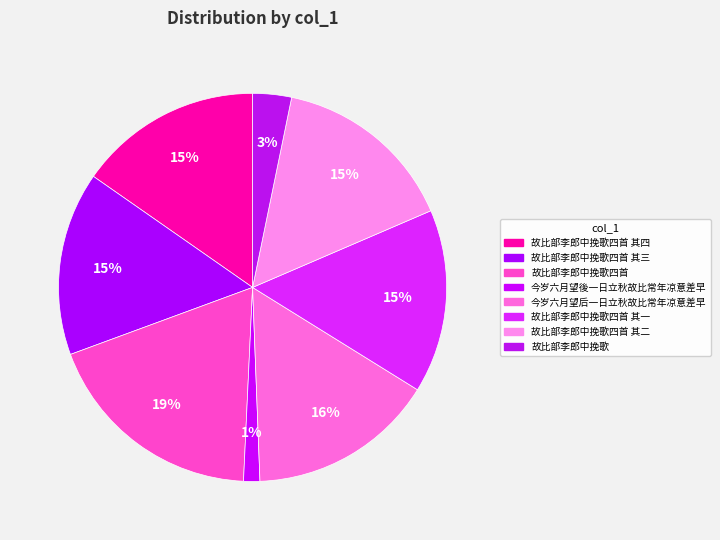

Count the number of slices in the pie.

8